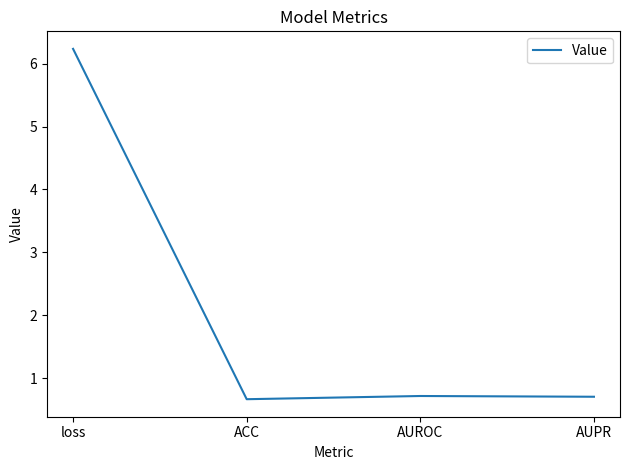

True or false: the data has more than 1 interior local peaks.

False